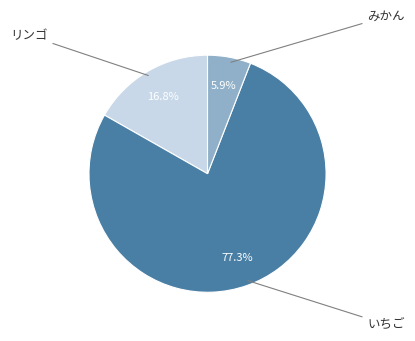

Does リンゴ represent more than half of the total?

No